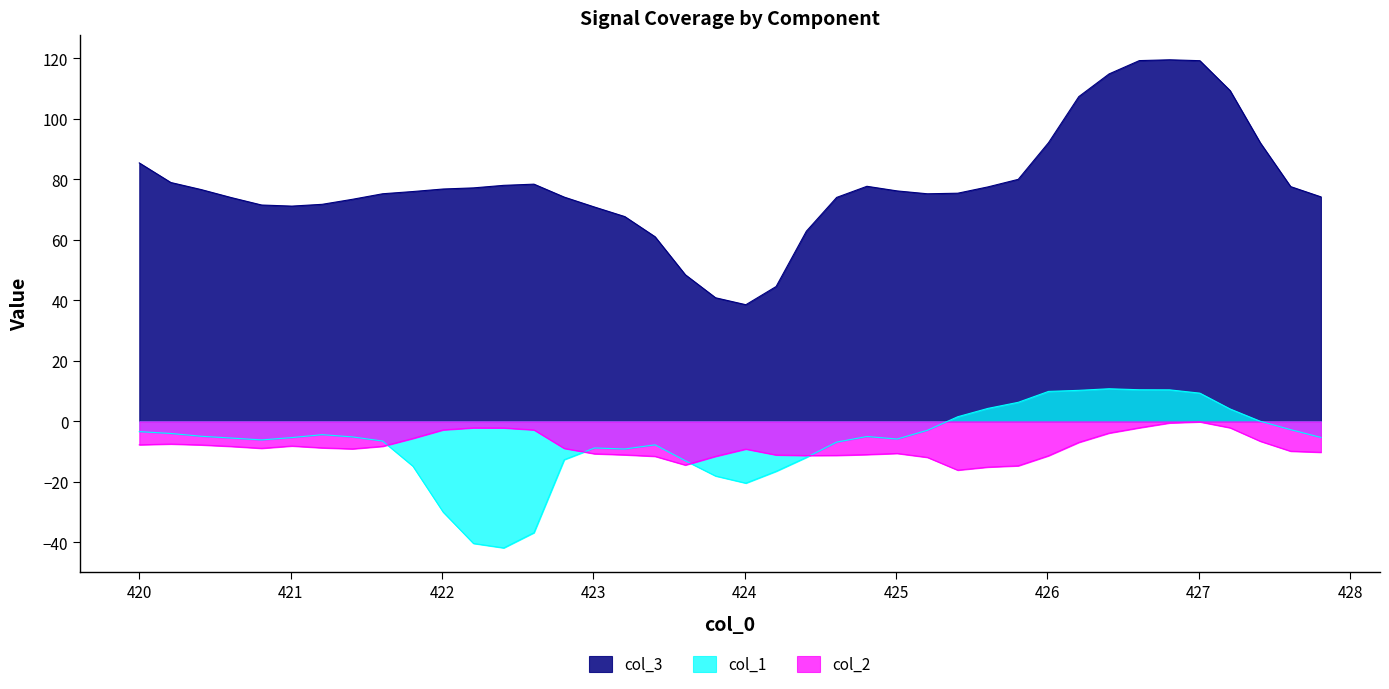

List the series in order of their peak value, lowest first.

col_2, col_1, col_3